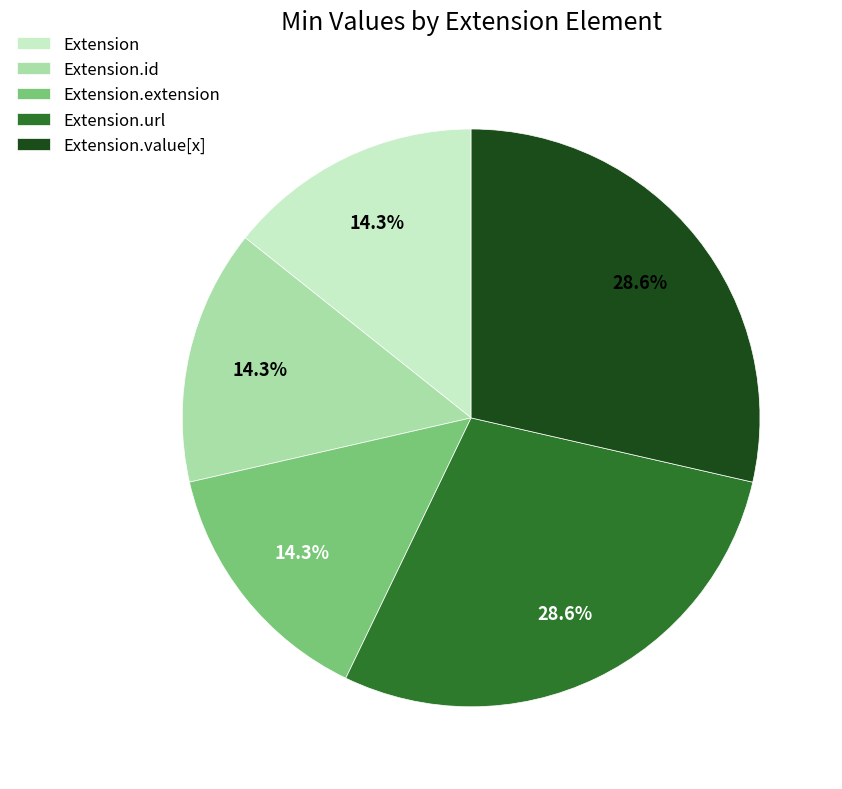

To the nearest percent, what is the combined percentage of Extension.value[x] and Extension?

43%